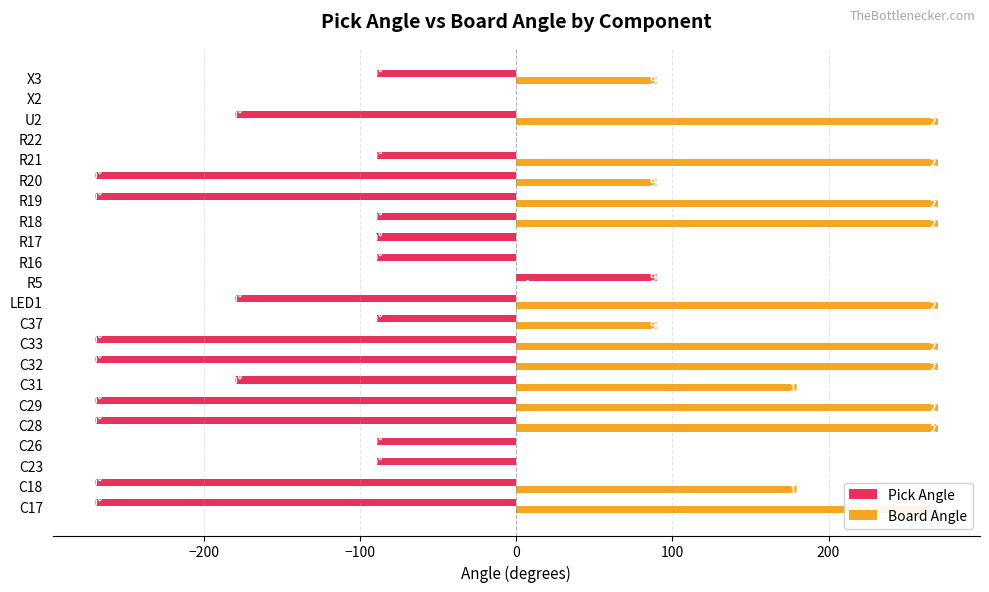

Reading right to left, what are all the values shown in this chart?

Pick Angle: -90	0	-180	0	-90	-270	-270	-90	-90	-90	90	-180	-90	-270	-270	-180	-270	-270	-90	-90	-270	-270
Board Angle: 90	0	270	0	270	90	270	270	0	0	0	270	90	270	270	180	270	270	0	0	180	270